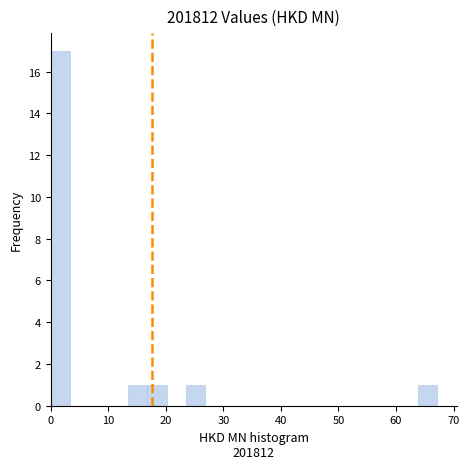

Around what value on the x-axis is the tallest bar? Give the approximate position of its centre, as read against the axis.

2